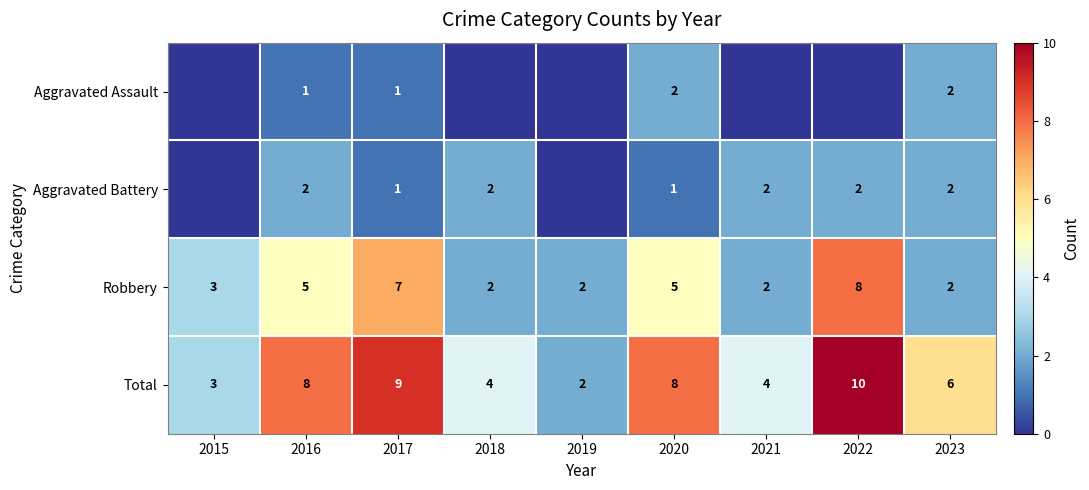

What is the difference between the Robbery values at 2019 and 2022?

6